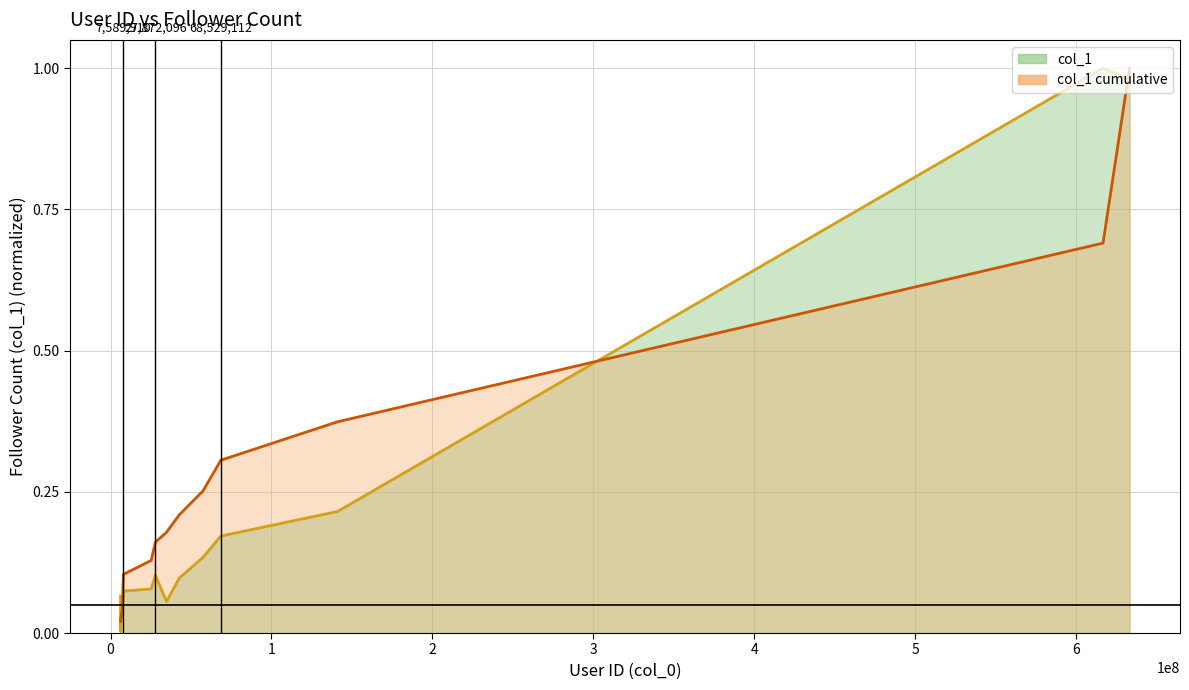

Which has a higher value, 6 or 0?

6